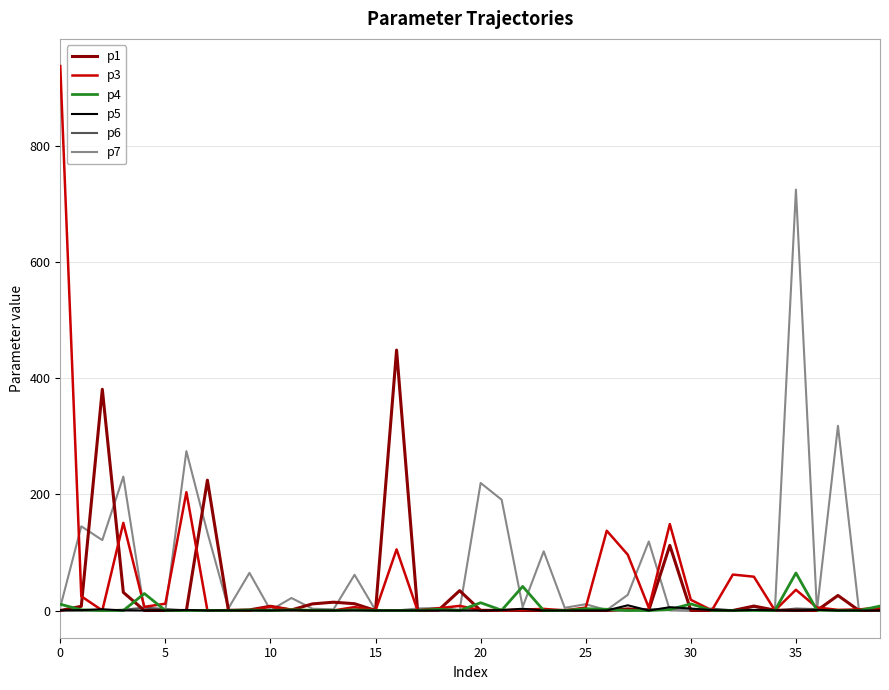

What is the label of the 38th point from the left?

37